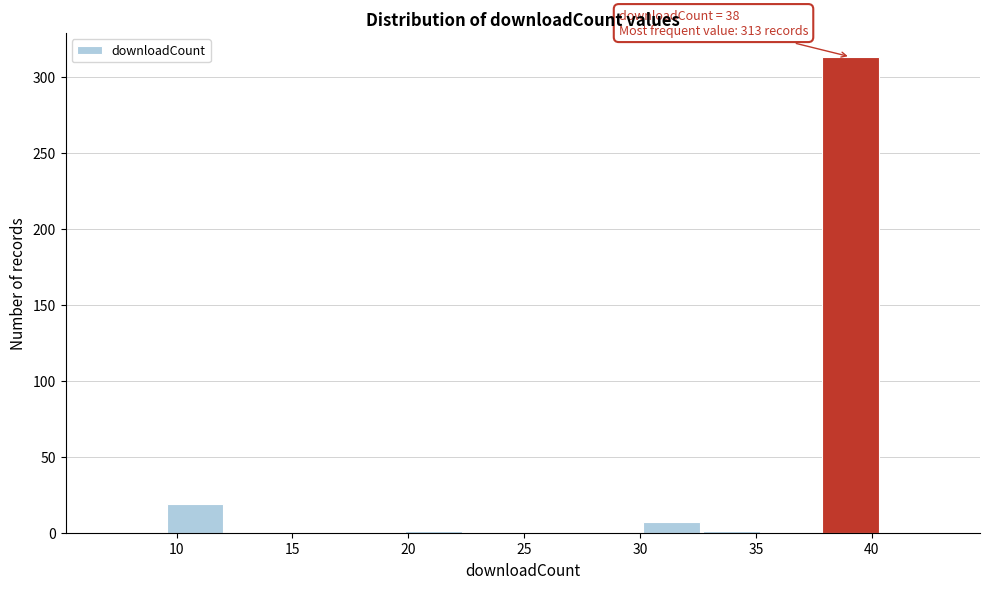

Which range on the x-axis has the tallest bar?

38.0 to 40.5